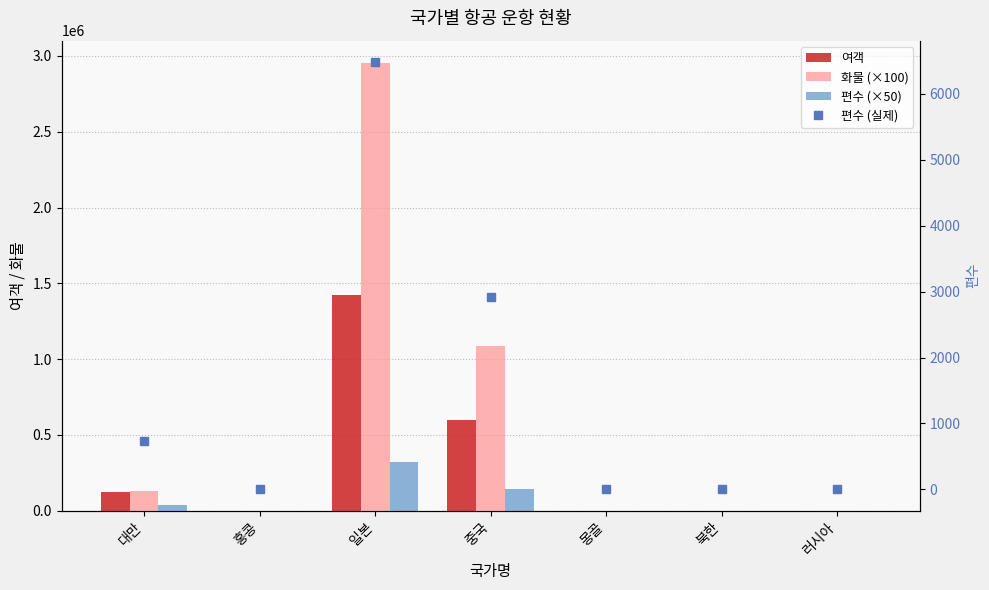

What is the label of the 5th bar from the right?

일본